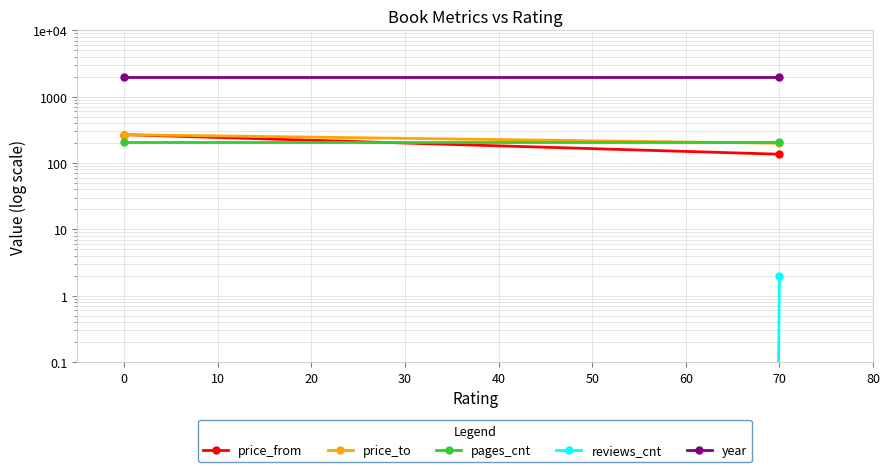

Is this an area chart (filled region under the line)?

No